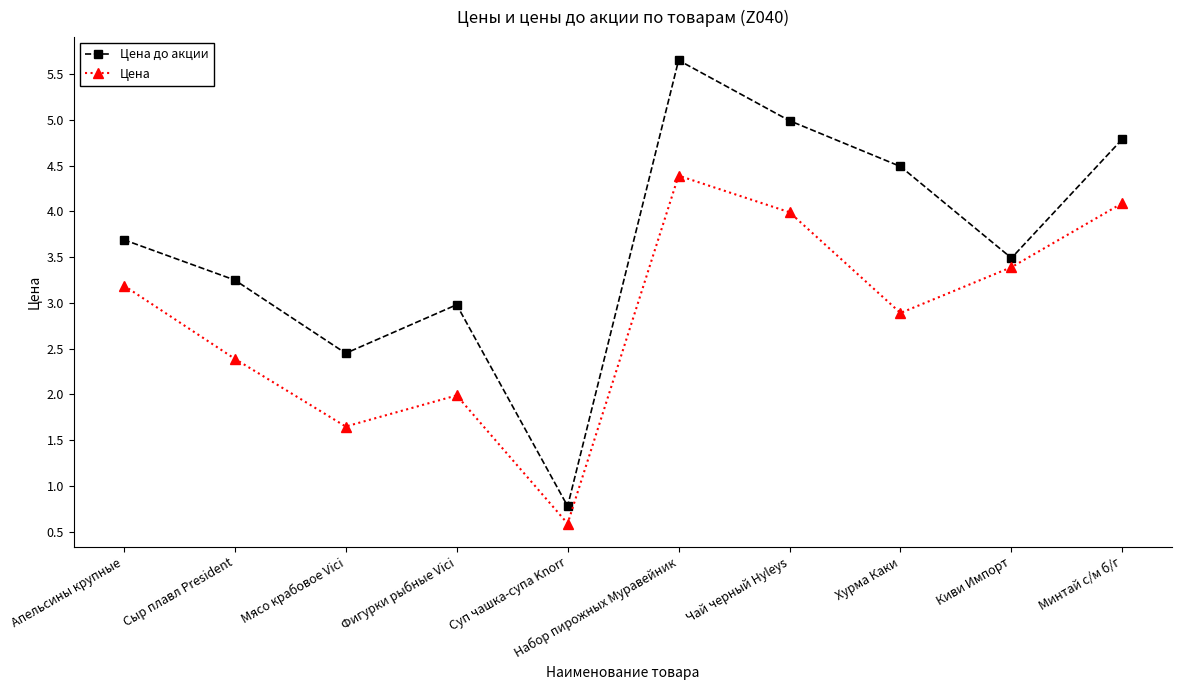

Does the chart have visible grid lines?

No